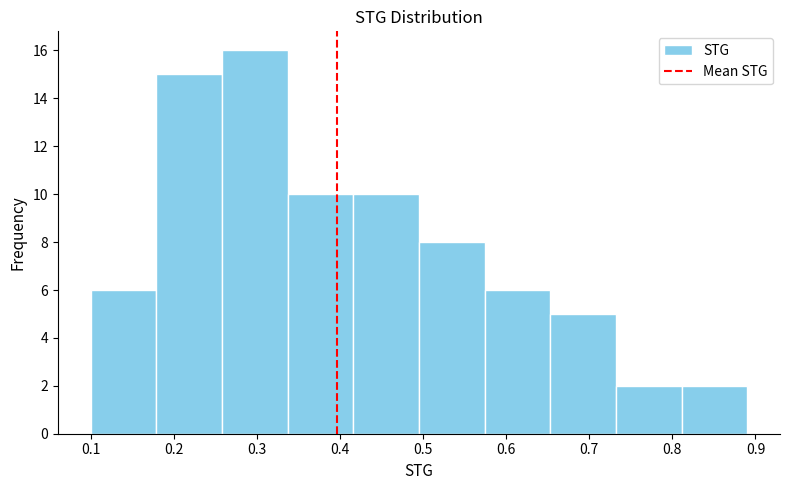

Reading left to right, list every bar in this chart as the range it spans on the x-axis followed by its height. Neither the bar edges nor the heights are printed on the chart, so give them approximately, as read against the axes.

0.100 to 0.179: 6
0.179 to 0.258: 15
0.258 to 0.337: 16
0.337 to 0.416: 10
0.416 to 0.495: 10
0.495 to 0.574: 8
0.574 to 0.653: 6
0.653 to 0.732: 5
0.732 to 0.811: 2
0.811 to 0.890: 2